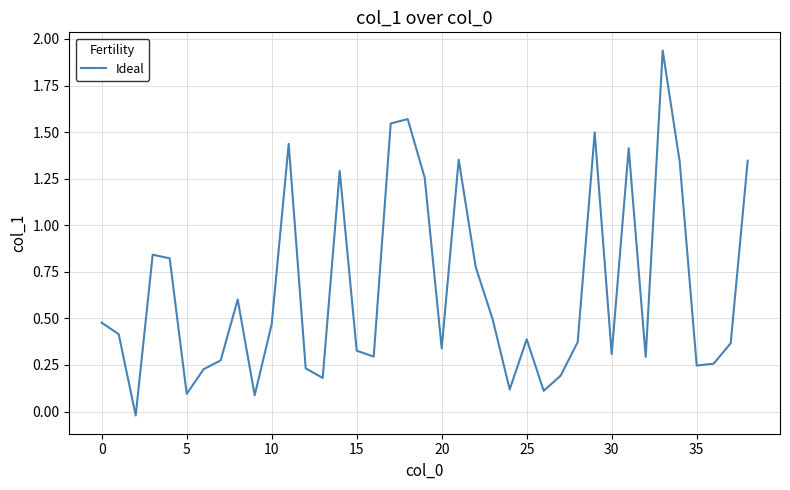

What is the difference between the maximum and minimum values?

2.0